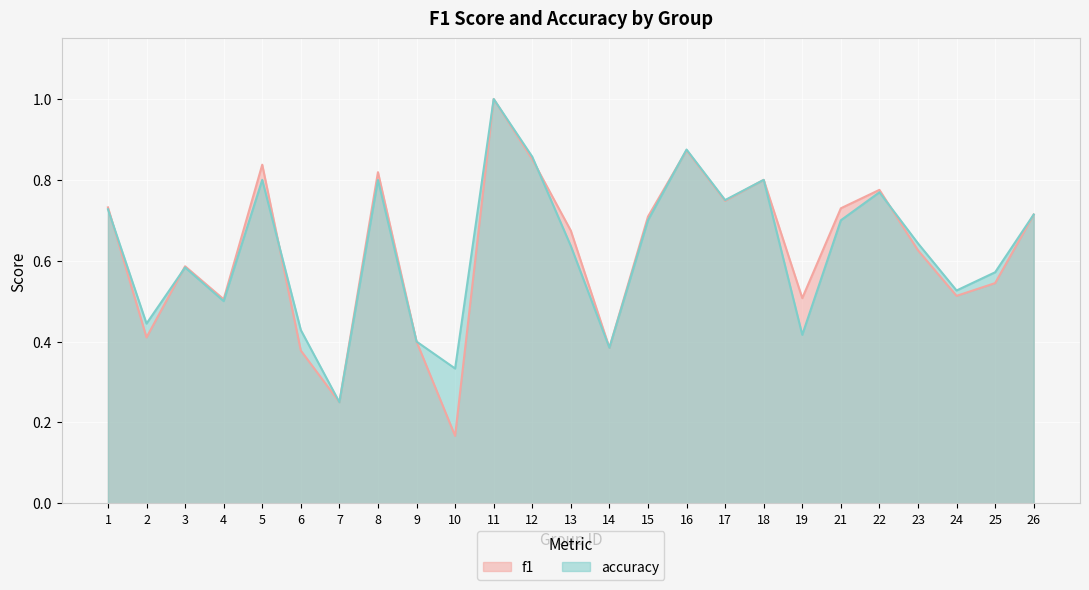

In accuracy, how many points are higher than both neighbors (excluding endpoints)?

7